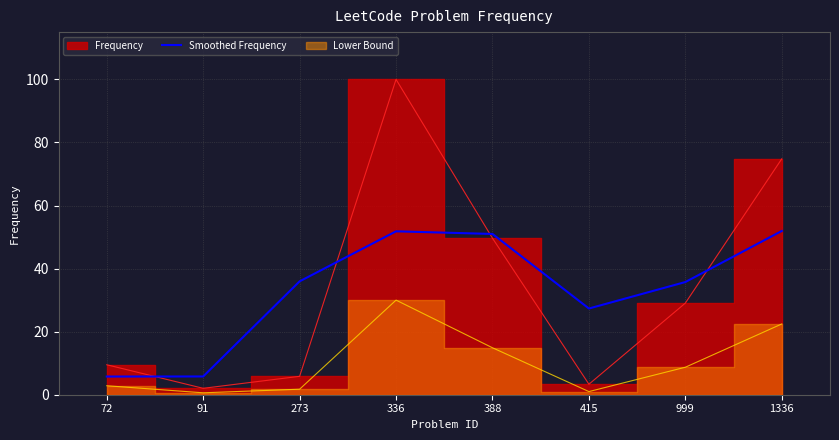

How many categories are shown in the chart?

8